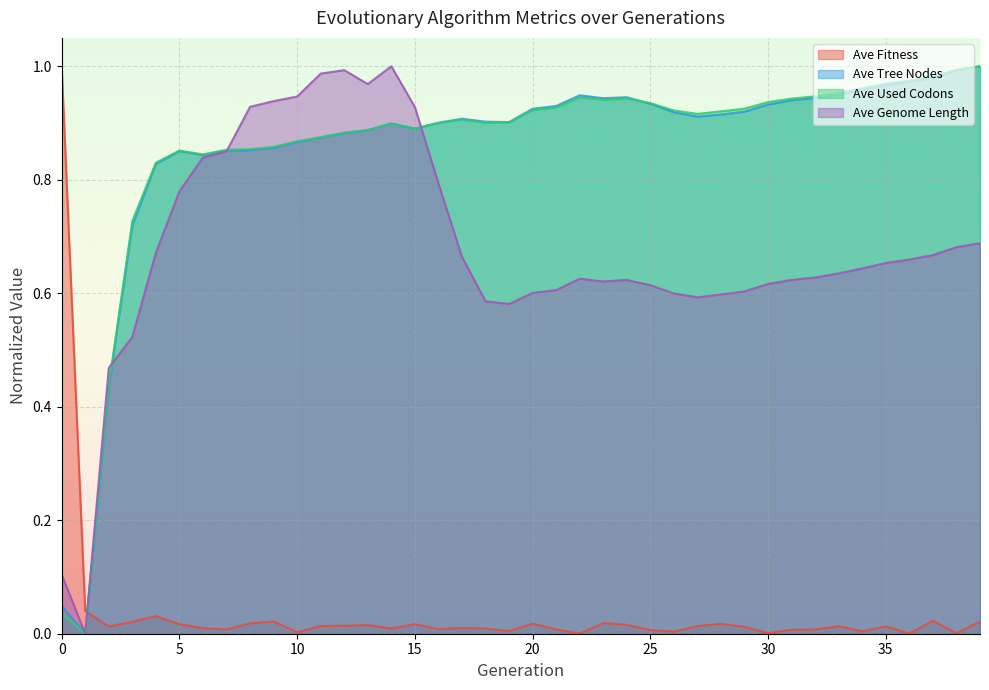

What is the difference between the highest and lowest values at 28?

0.9